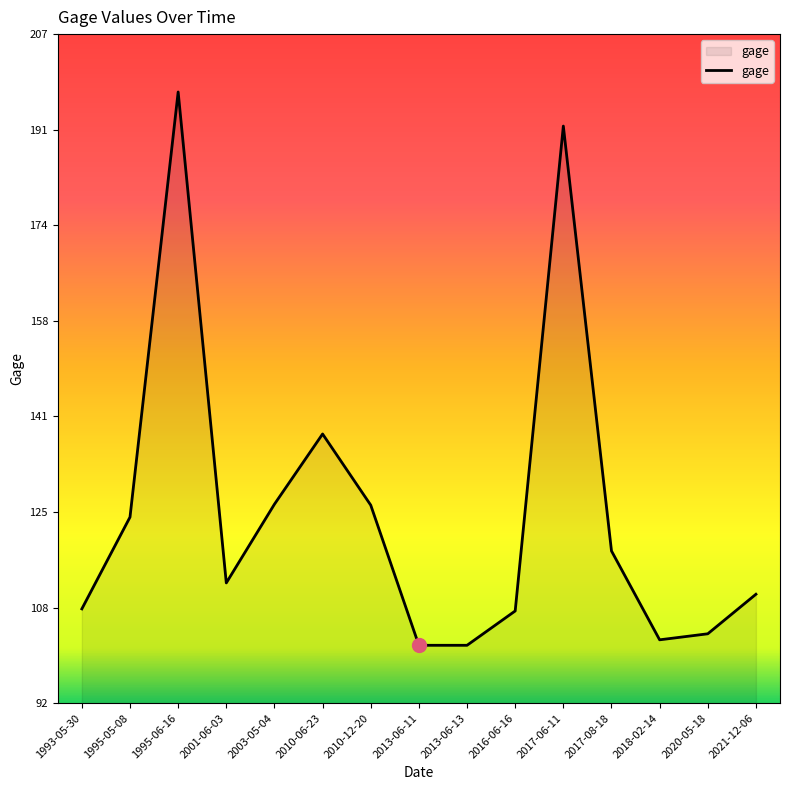

The chart shows a value of 191.4 at 2017-06-11. True or false?

True